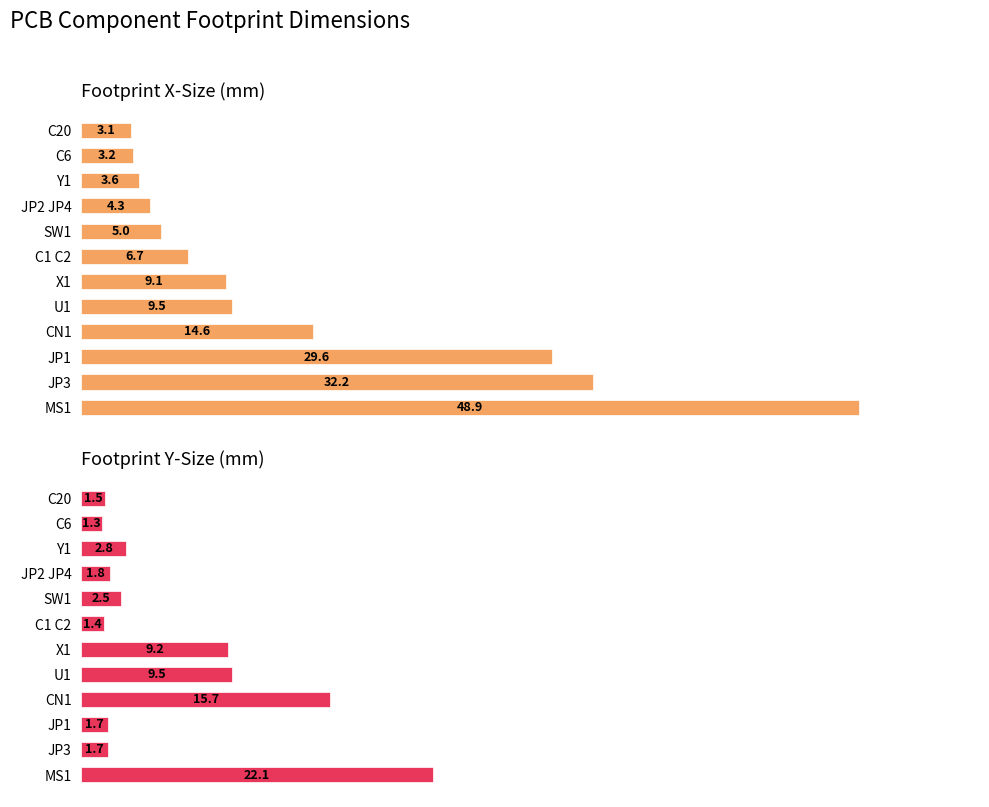

What is the difference between the maximum and second lowest values in the Footprint X-Size (mm) series?

45.7